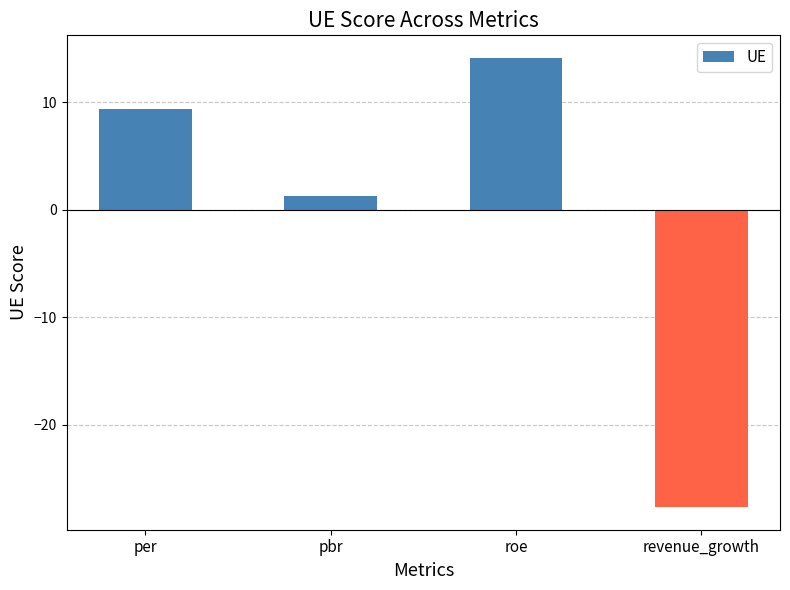

List the labels in order of value, smallest first.

revenue_growth, pbr, per, roe